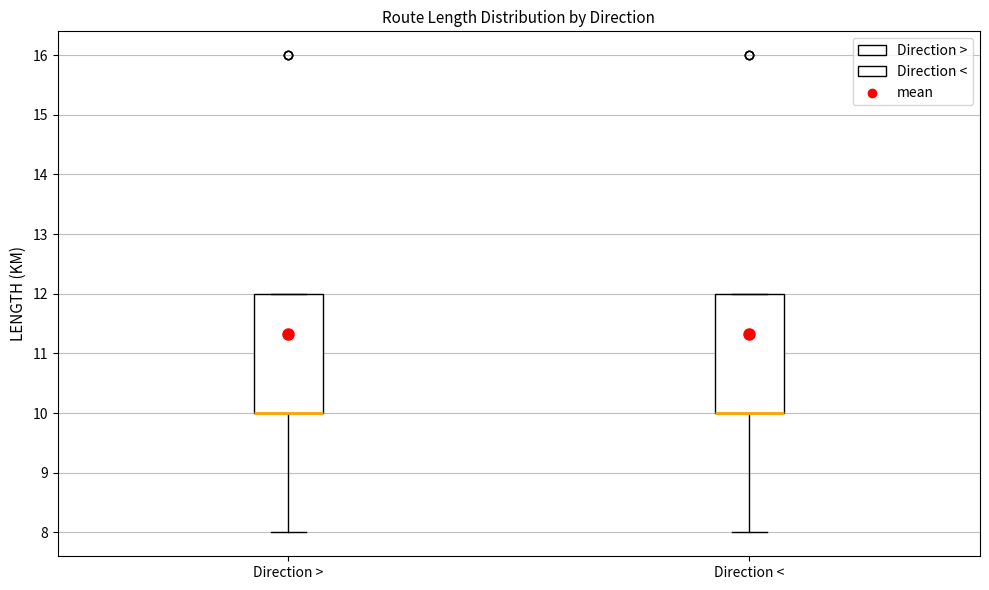

Where does the lower whisker of the box for Direction < end on the y-axis? The values are not printed on the chart, so give them approximately, as read against the axis.

8